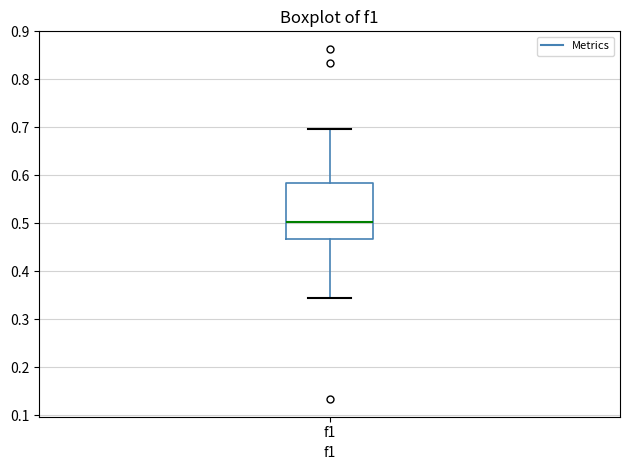

Read this box plot against the y-axis: the position of the median line, the range covered by the box, and the ends of both whiskers. The values are not printed on the chart, so give them approximately, as read against the axis.

median 0.50, box 0.47 to 0.58, whiskers 0.35 to 0.70